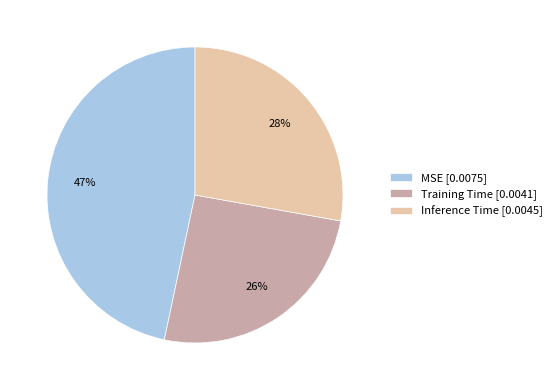

To the nearest percent, what portion does Inference Time represent?

28%